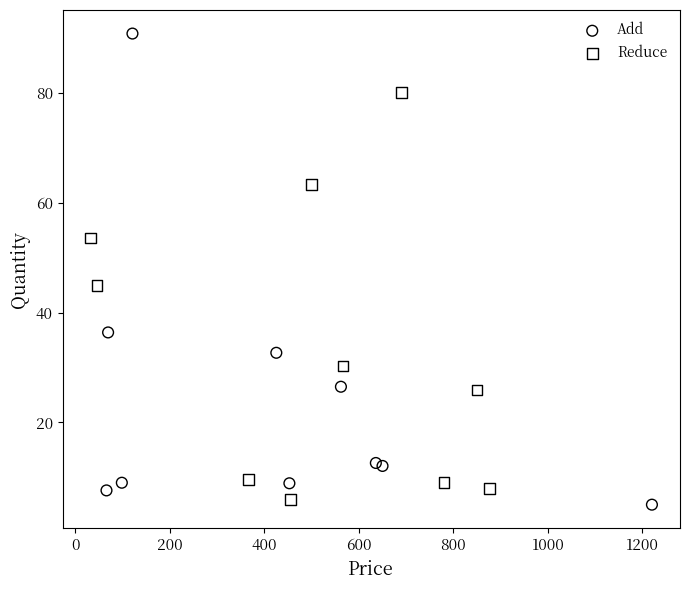

Which series has the largest Y range (max minus min)?

Add